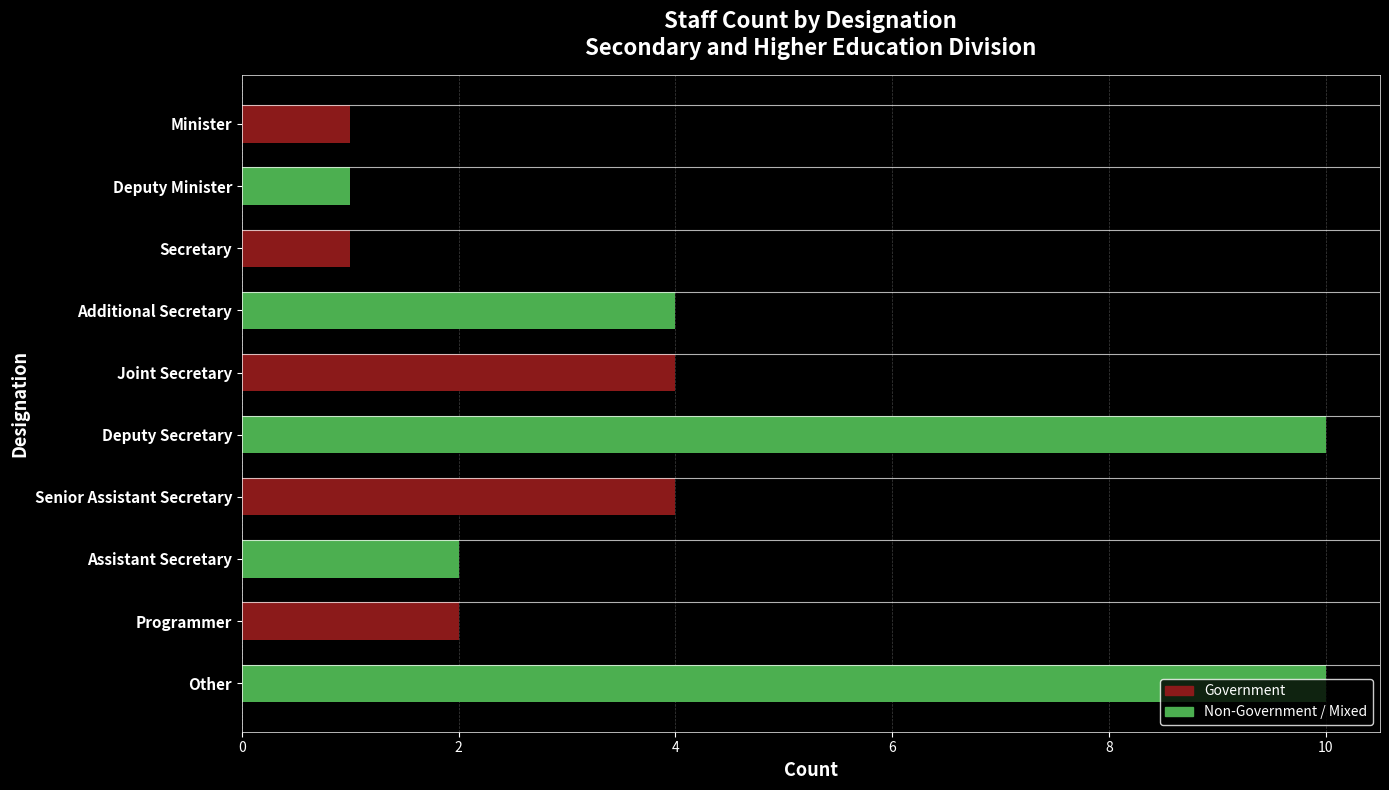

The chart shows a value of 6 at Senior Assistant Secretary. True or false?

False